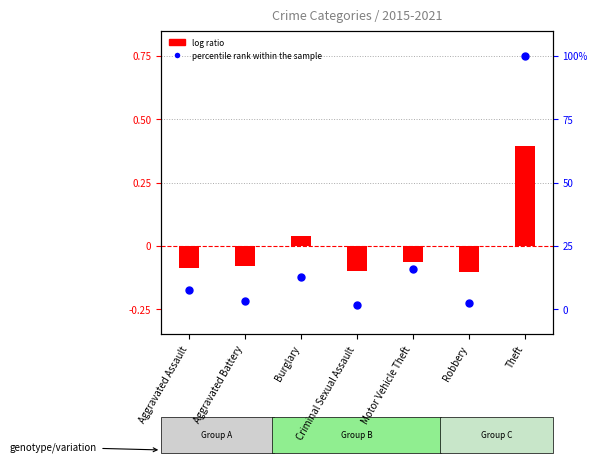

At how many categories does at least one series exceed 29?

1